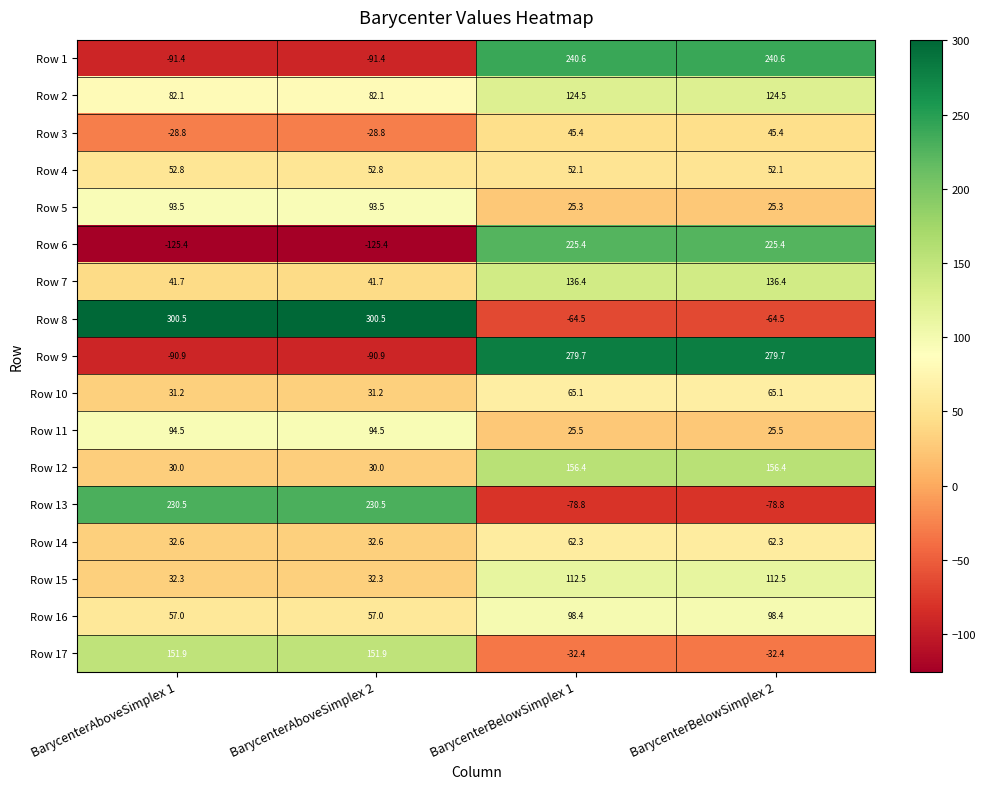

Which series has the largest total across all categories?

Row 8